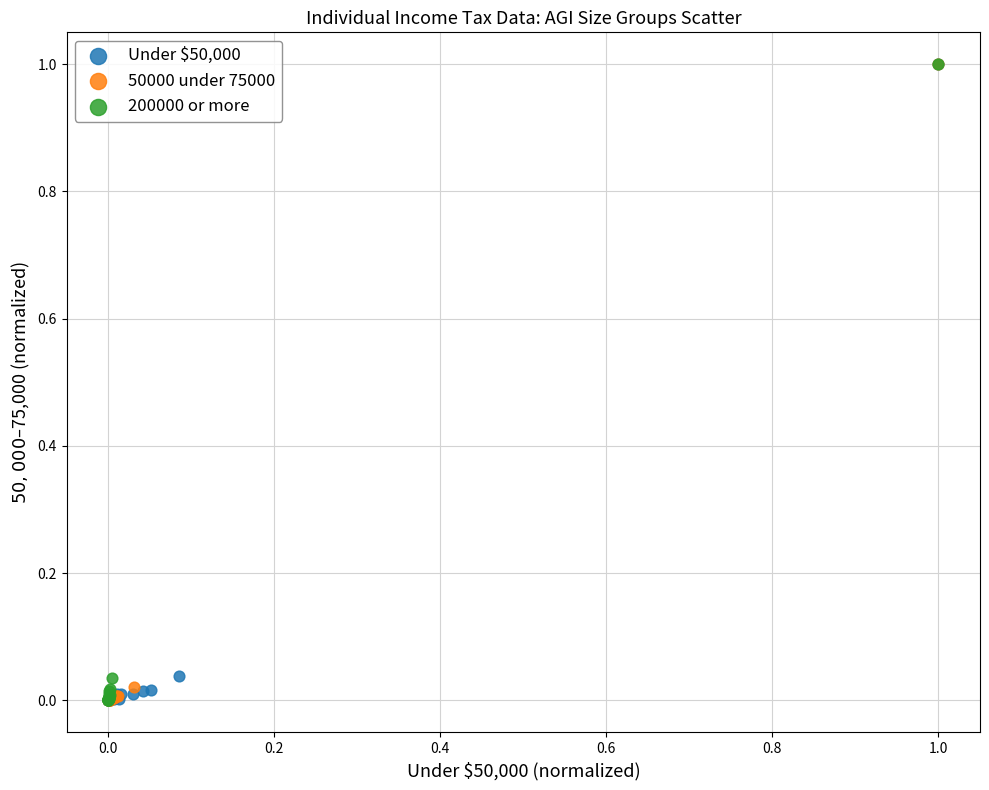

What are all the series names shown in the legend?

Under $50,000, 50000 under 75000, 200000 or more